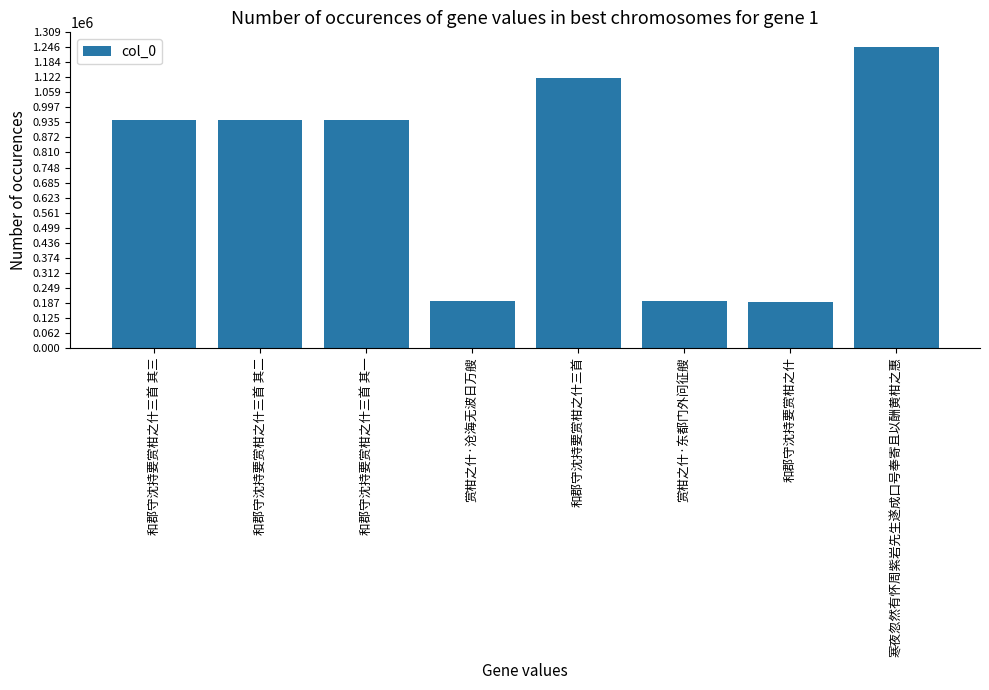

What is the difference between the maximum and minimum values?

1054640